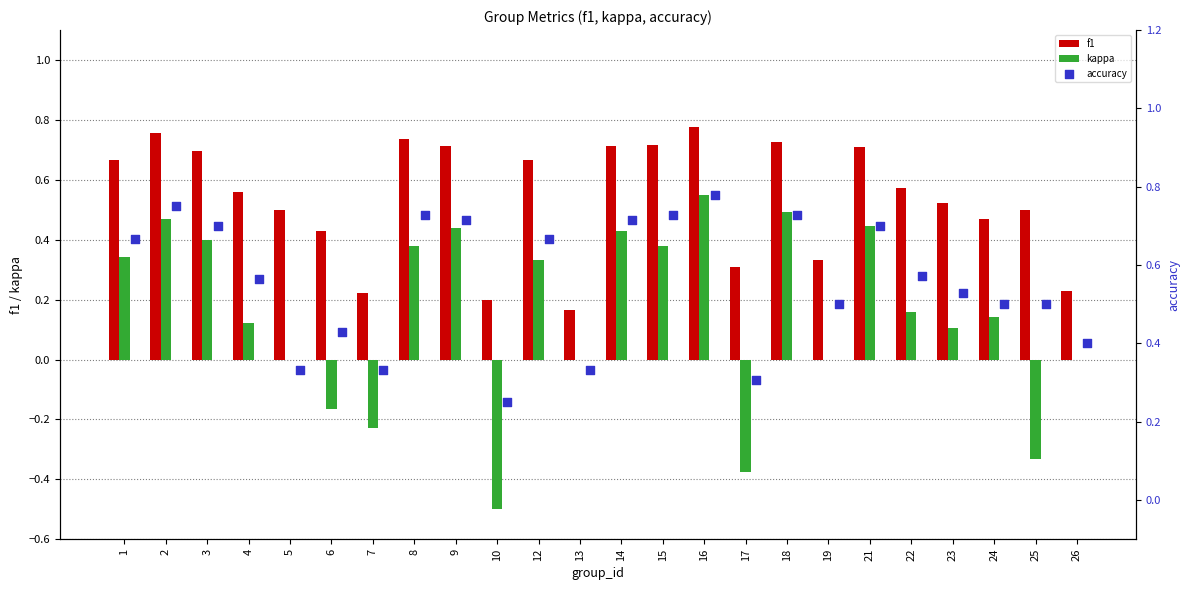

Which series has the widest spread of Y values?

kappa